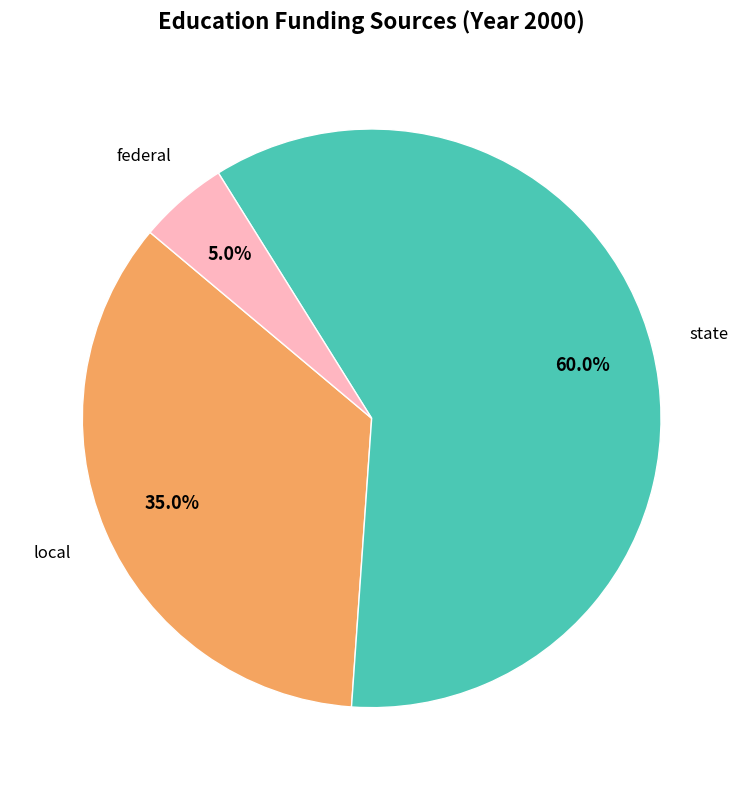

Is there any slice that represents more than half of the pie?

Yes